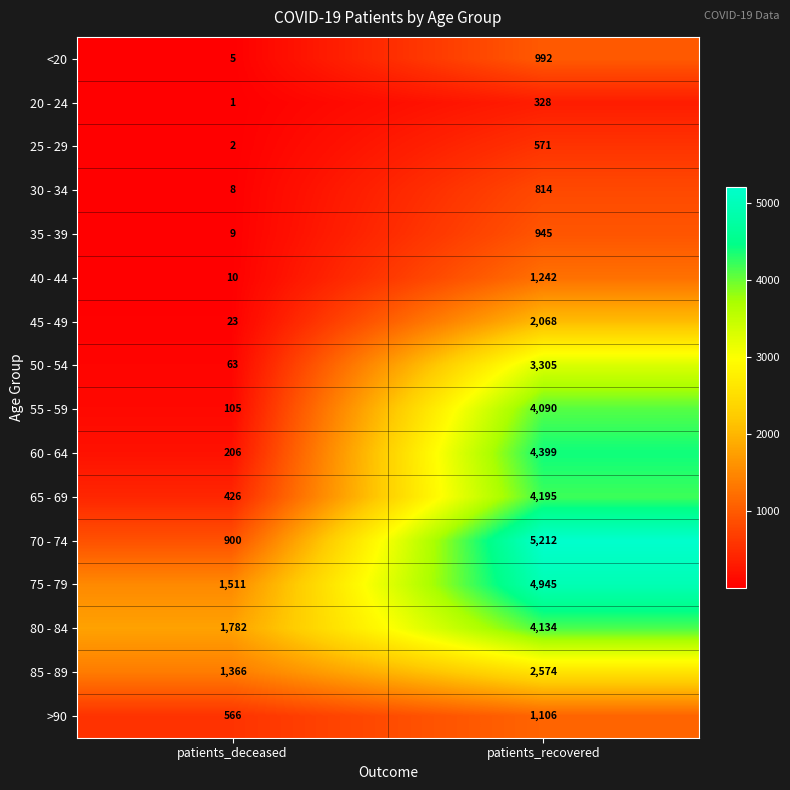

The value of 20 - 24 at patients_recovered is 328. True or false?

True